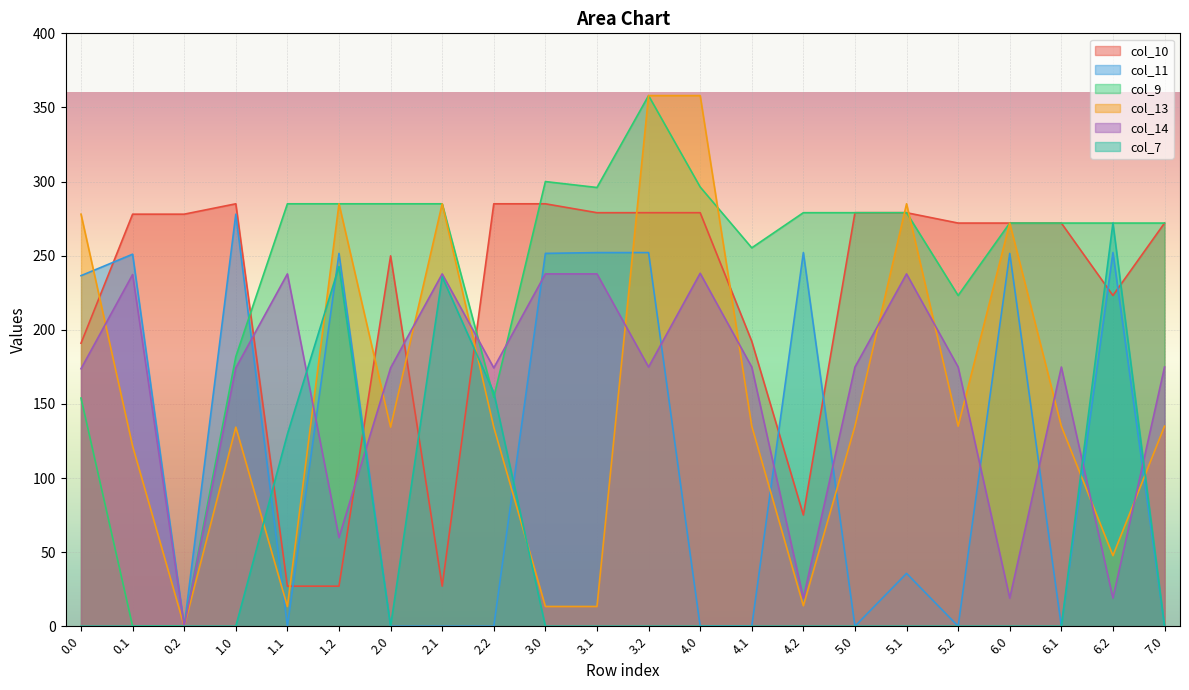

Which series has the widest spread of values?

col_9